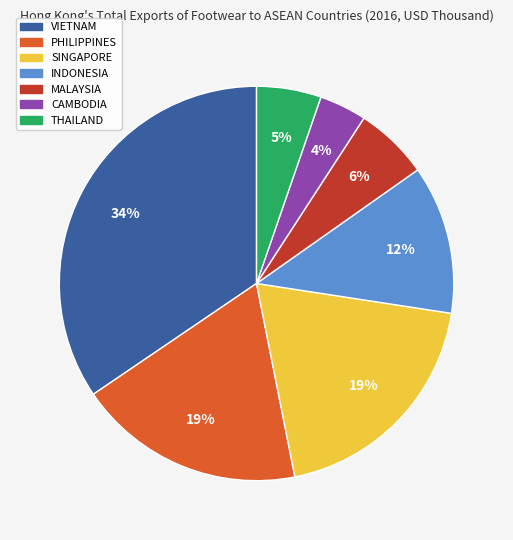

To the nearest percent, what is the difference between the MALAYSIA and THAILAND slice percentages?

1%